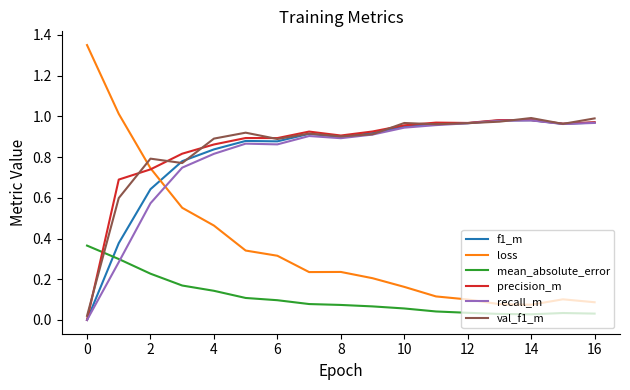

What is the sum of all val_f1_m values?

14.4